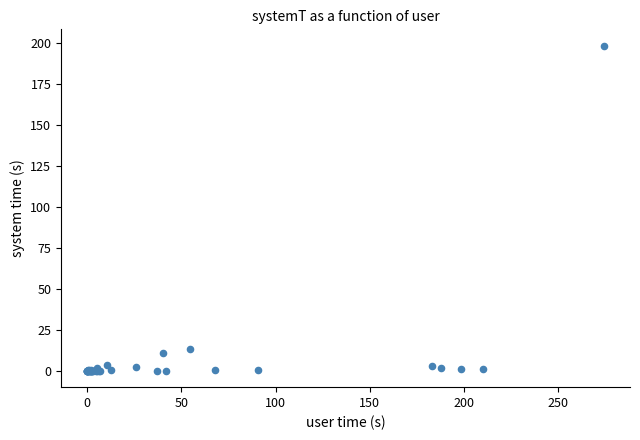

What Y value in the scatter plot is closest to 99?

13.3